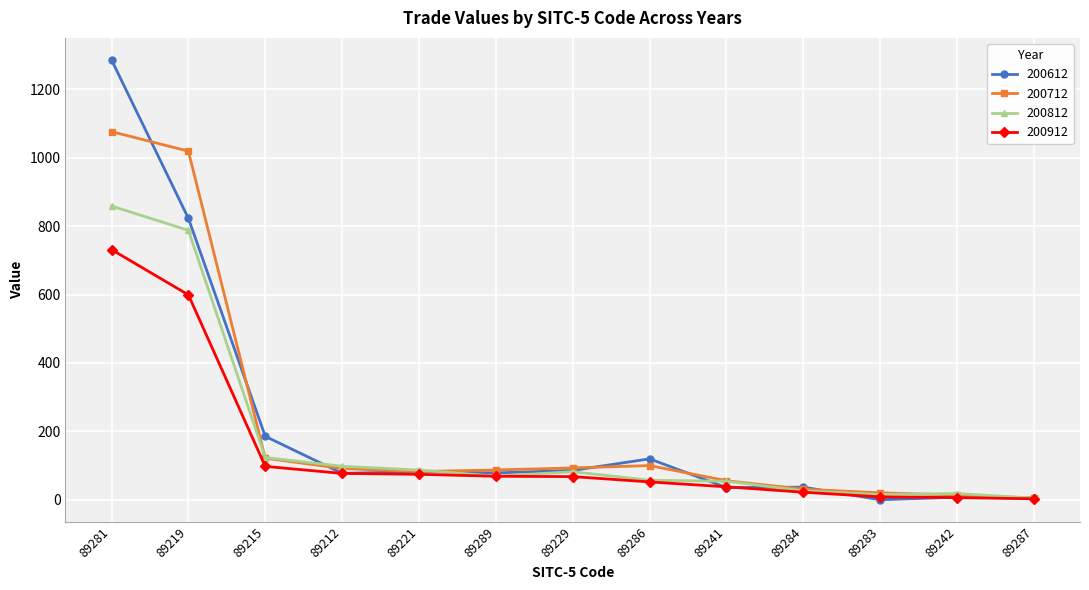

At which label is 200612 closest to 642?

89219